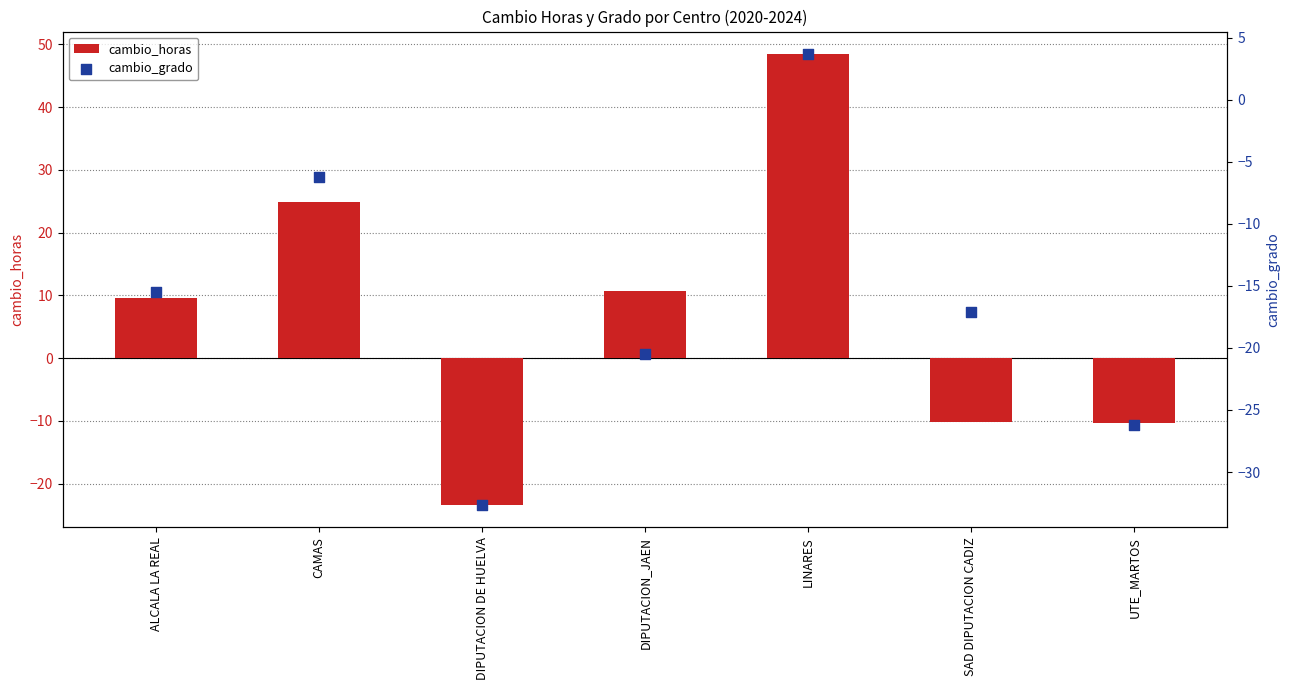

What are all the series names shown in the legend?

cambio_horas, cambio_grado